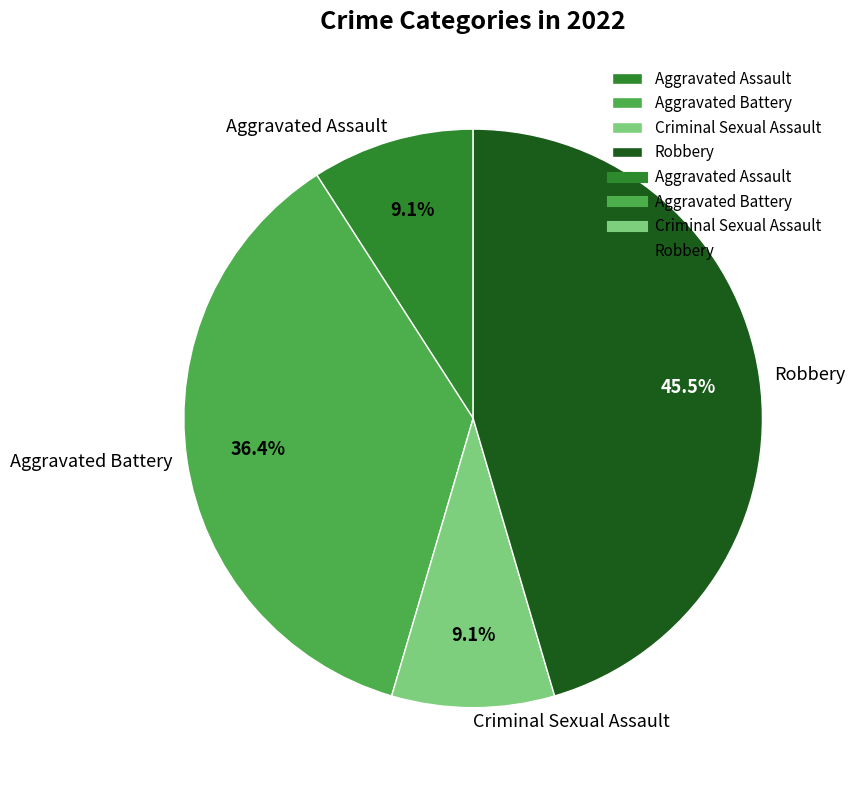

Approximately how many times larger is the value at Criminal Sexual Assault compared to Robbery?

0.2